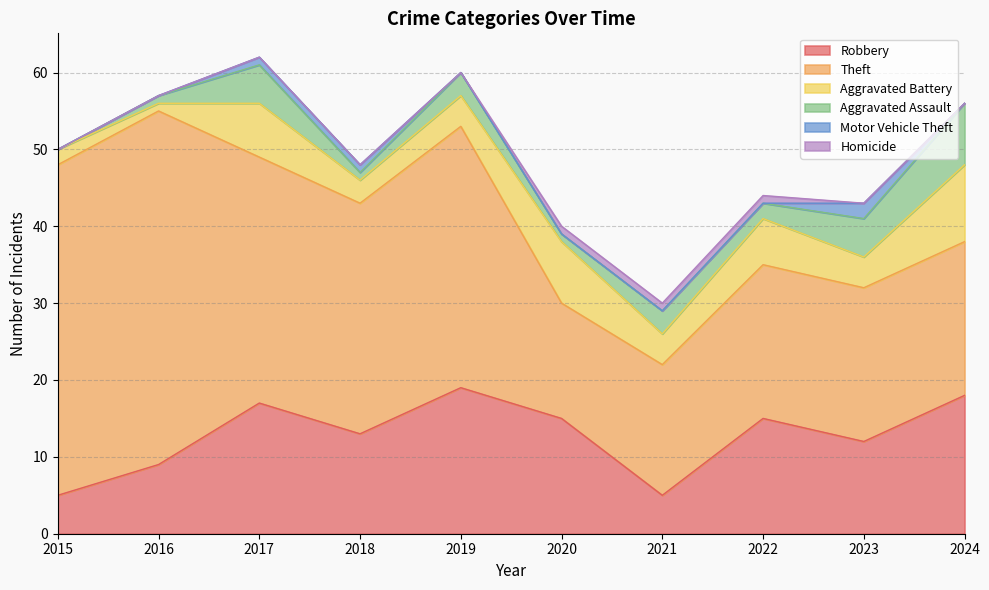

True or false: Aggravated Assault has a value of 3 at 2022.

False